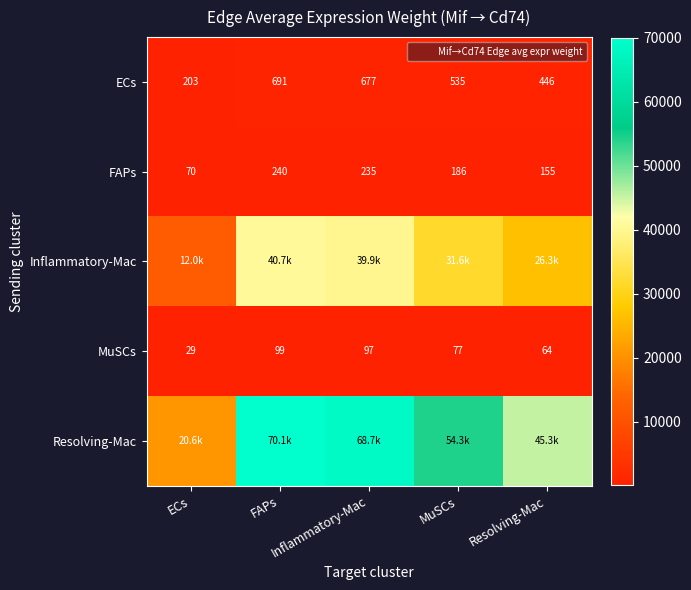

List the series in order of their peak value, highest first.

Resolving-Mac, Inflammatory-Mac, ECs, FAPs, MuSCs